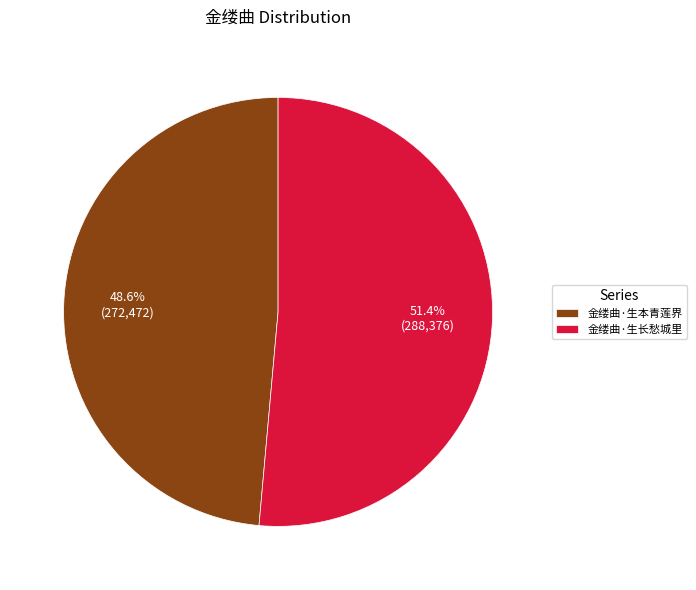

Is there any slice that represents more than half of the pie?

Yes